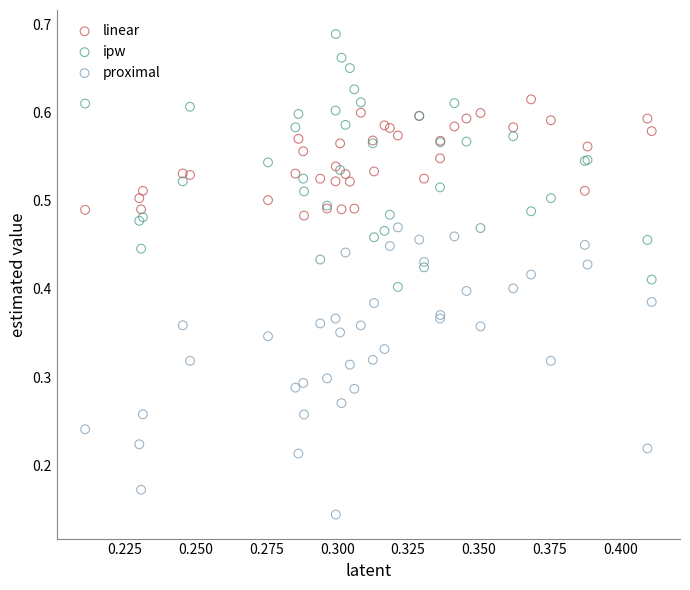

Which series has the widest spread of Y values?

proximal